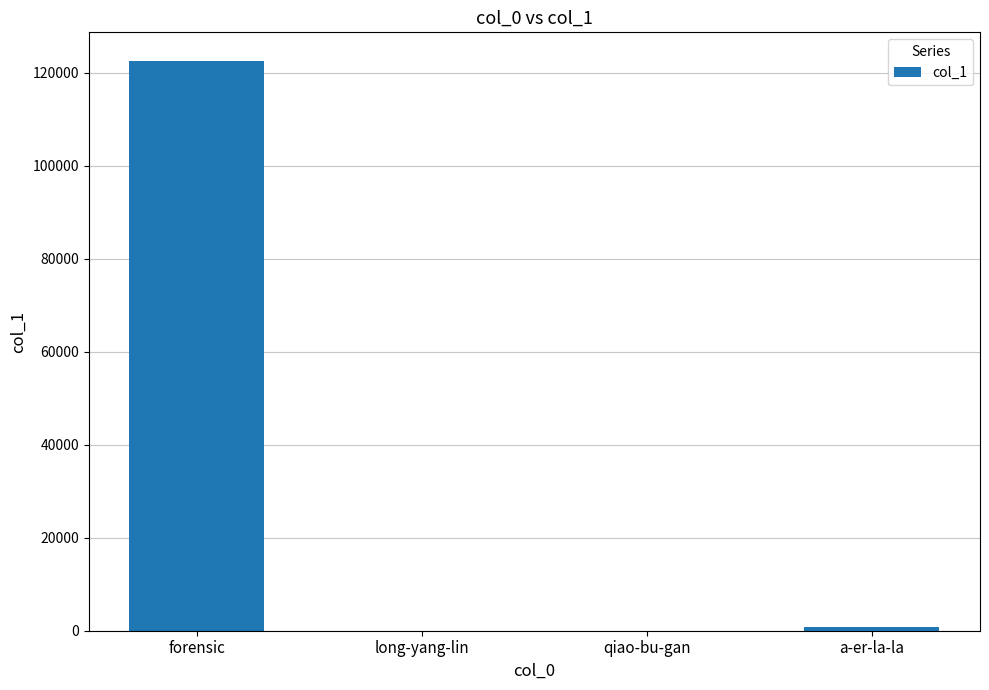

What is the maximum value shown in the chart?

122556